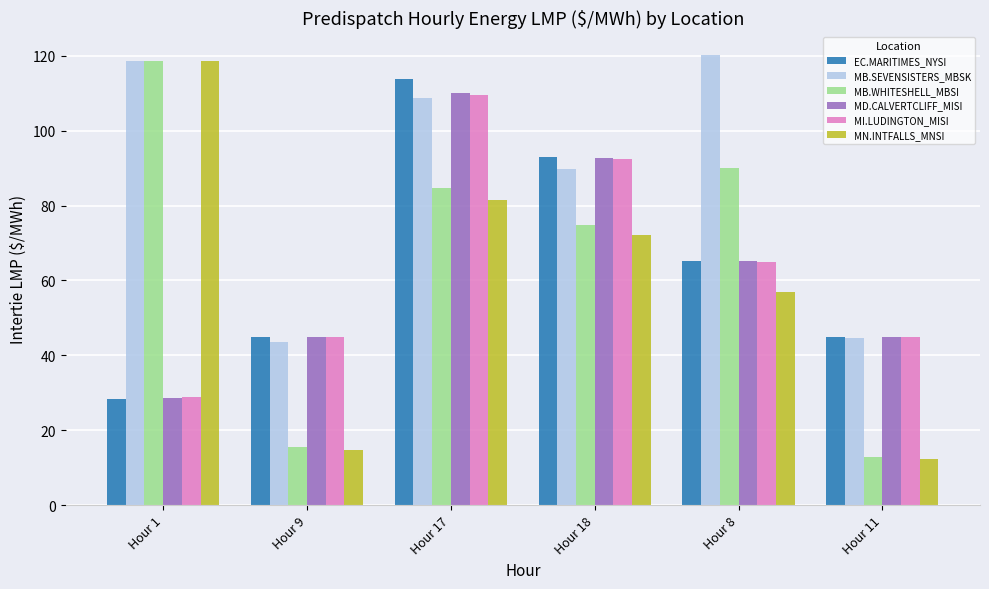

What is the label of the 6th bar from the left?

Hour 11